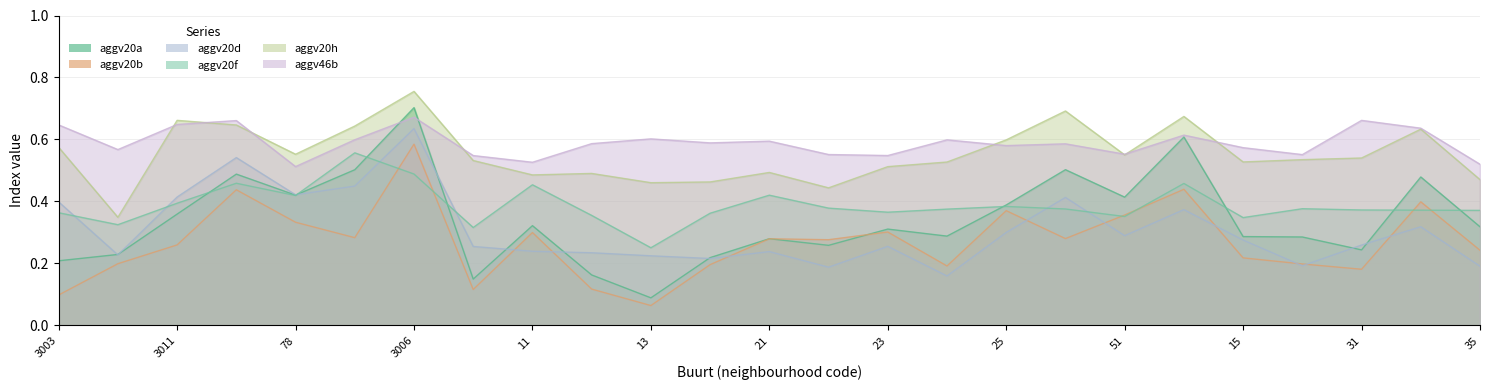

Which category has the highest value across all series?

3006